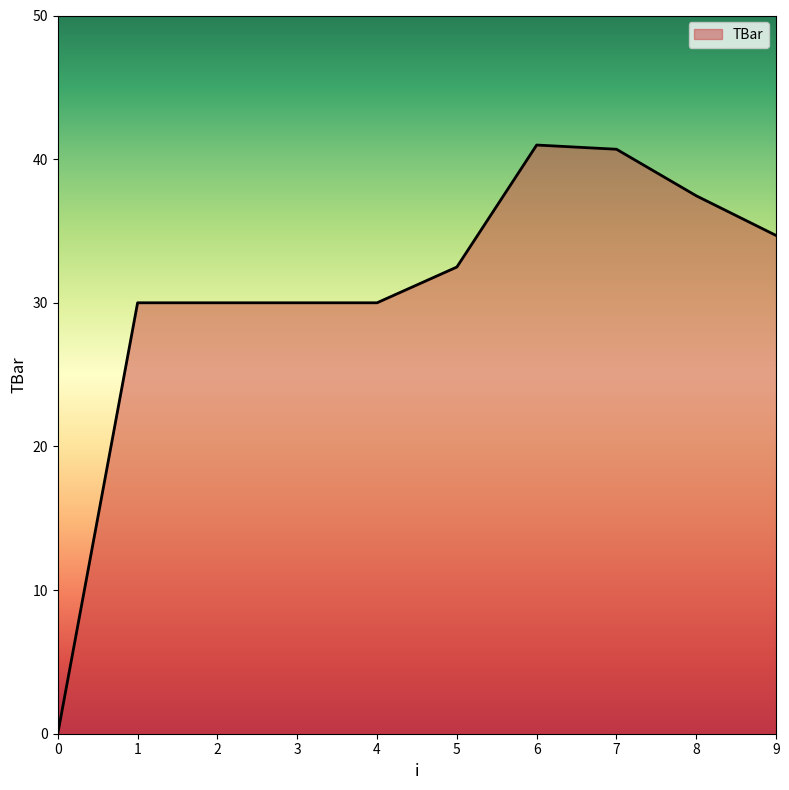

Between 1 and 0, which is larger?

1